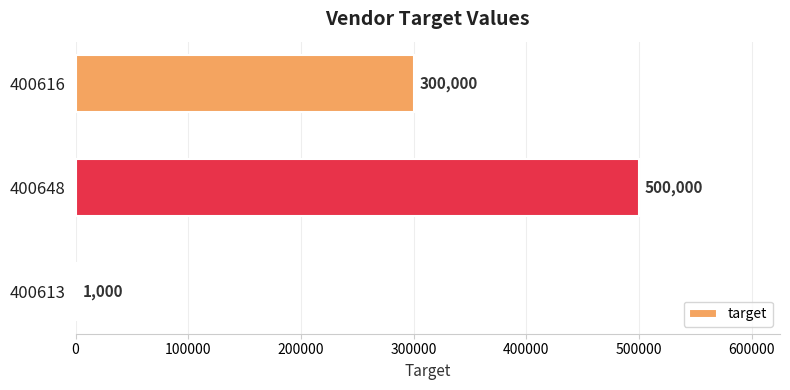

How many values are between 1000 and 500000?

3